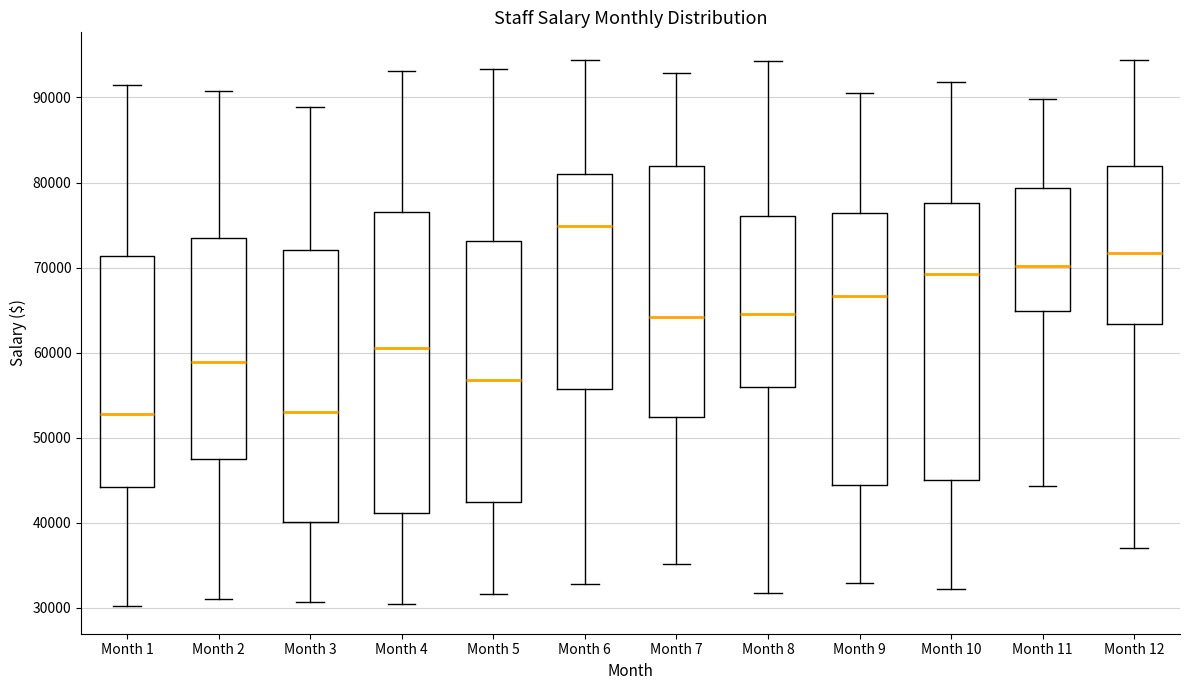

Reading left to right, read every box against the y-axis: the position of its median line, the range the box covers, and the ends of its whiskers. The values are not printed on the chart, so give them approximately, as read against the axis.

Month 1: median 53000, box 44000 to 71000, whiskers 30000 to 91000
Month 2: median 59000, box 48000 to 74000, whiskers 31000 to 91000
Month 3: median 53000, box 40000 to 72000, whiskers 31000 to 89000
Month 4: median 61000, box 41000 to 77000, whiskers 30000 to 93000
Month 5: median 57000, box 43000 to 73000, whiskers 32000 to 93000
Month 6: median 75000, box 56000 to 81000, whiskers 33000 to 94000
Month 7: median 64000, box 52000 to 82000, whiskers 35000 to 93000
Month 8: median 65000, box 56000 to 76000, whiskers 32000 to 94000
Month 9: median 67000, box 44000 to 76000, whiskers 33000 to 91000
Month 10: median 69000, box 45000 to 78000, whiskers 32000 to 92000
Month 11: median 70000, box 65000 to 79000, whiskers 44000 to 90000
Month 12: median 72000, box 63000 to 82000, whiskers 37000 to 94000